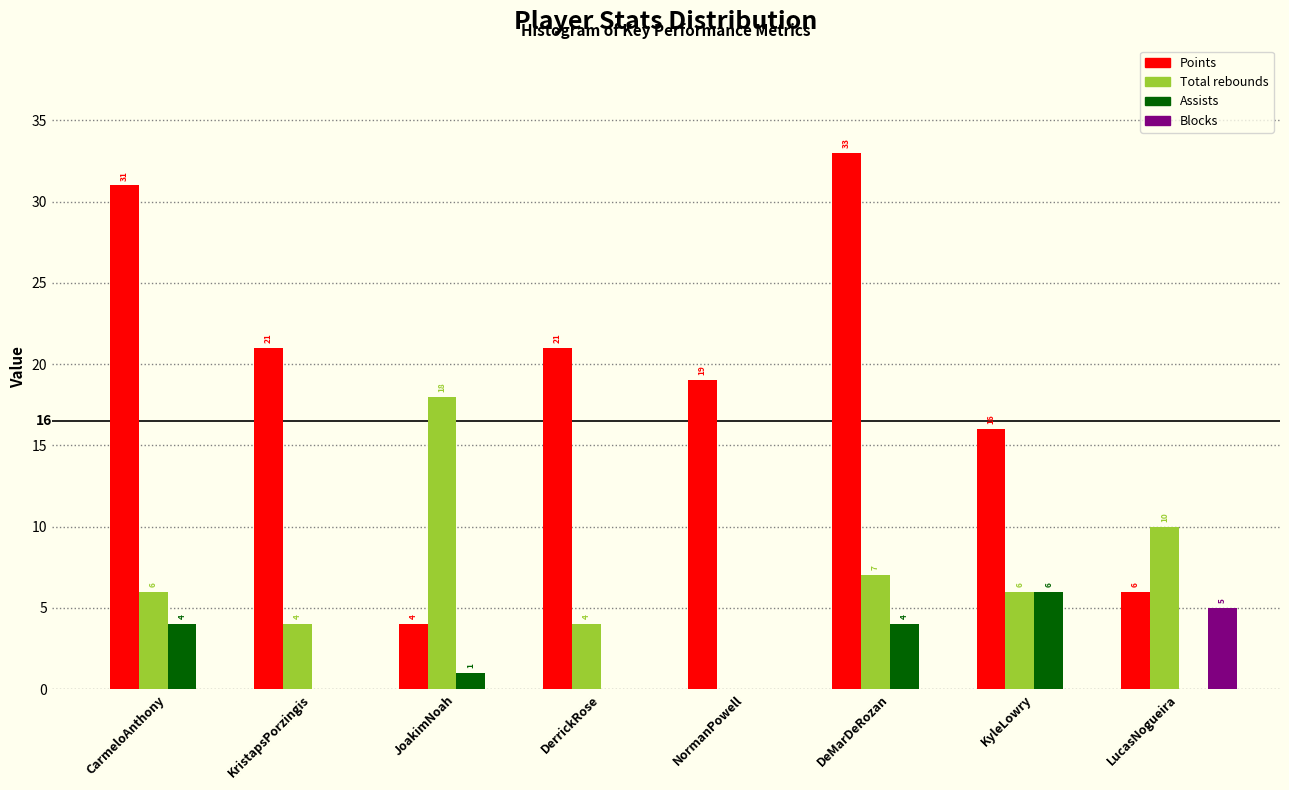

Reading right to left, list all the values displayed in this chart.

Points: LucasNogueira=6	KyleLowry=16	DeMarDeRozan=33	NormanPowell=19	DerrickRose=21	JoakimNoah=4	KristapsPorzingis=21	CarmeloAnthony=31
Total rebounds: LucasNogueira=10	KyleLowry=6	DeMarDeRozan=7	NormanPowell=0	DerrickRose=4	JoakimNoah=18	KristapsPorzingis=4	CarmeloAnthony=6
Assists: LucasNogueira=0	KyleLowry=6	DeMarDeRozan=4	NormanPowell=0	DerrickRose=0	JoakimNoah=1	KristapsPorzingis=0	CarmeloAnthony=4
Blocks: LucasNogueira=5	KyleLowry=0	DeMarDeRozan=0	NormanPowell=0	DerrickRose=0	JoakimNoah=0	KristapsPorzingis=0	CarmeloAnthony=0